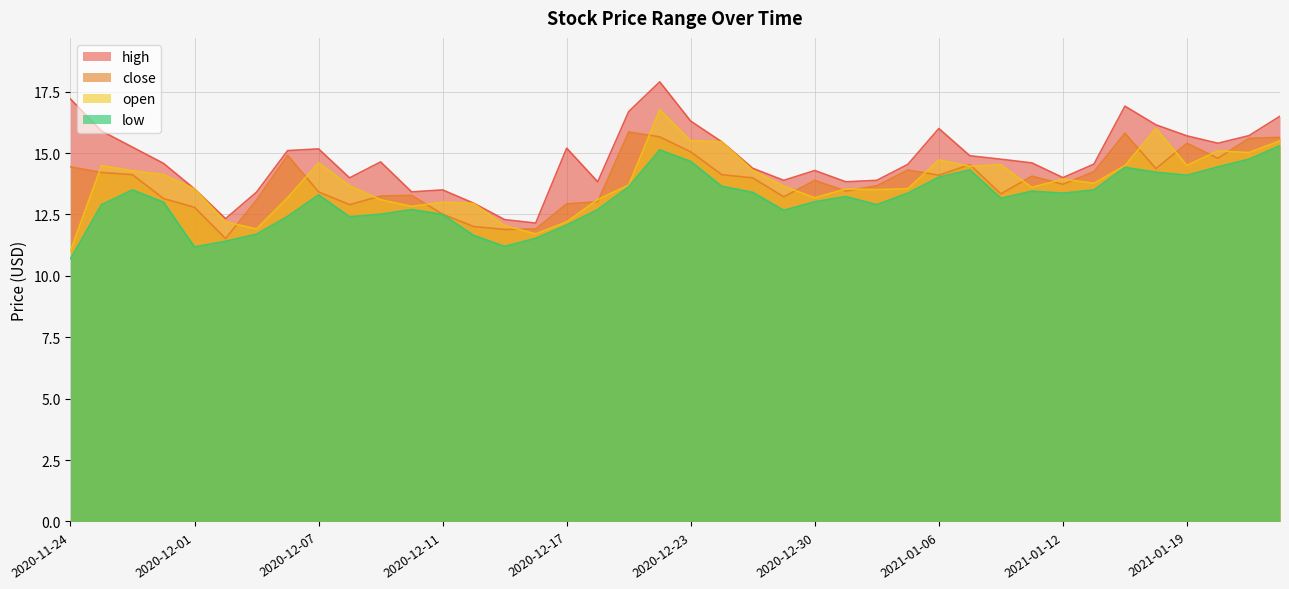

What is the difference between the maximum and minimum values in the high series?

5.7